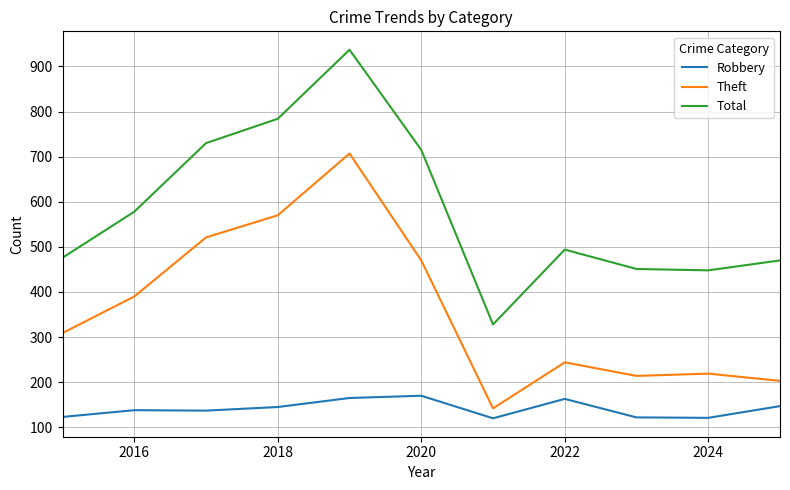

True or false: Robbery and Theft intersect in this chart.

False